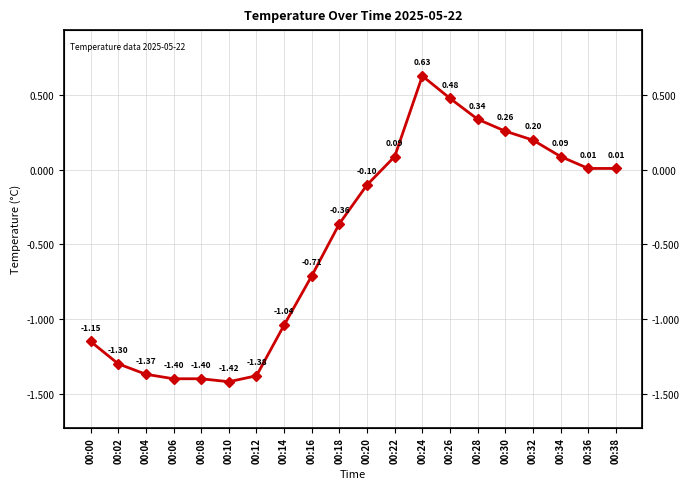

How many lines are shown in the chart?

1